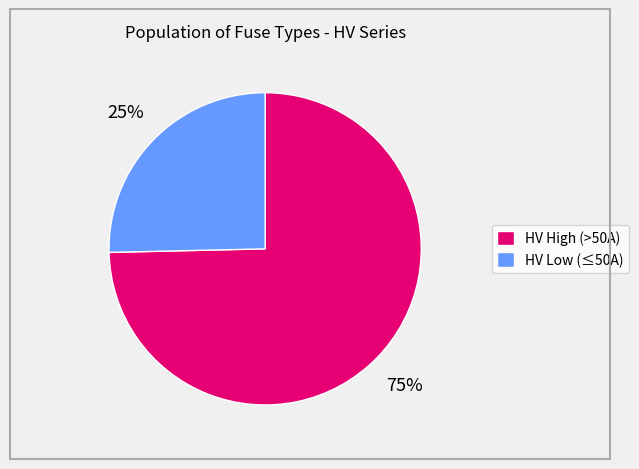

To the nearest percent, what portion does HV High (>50A) represent?

75%